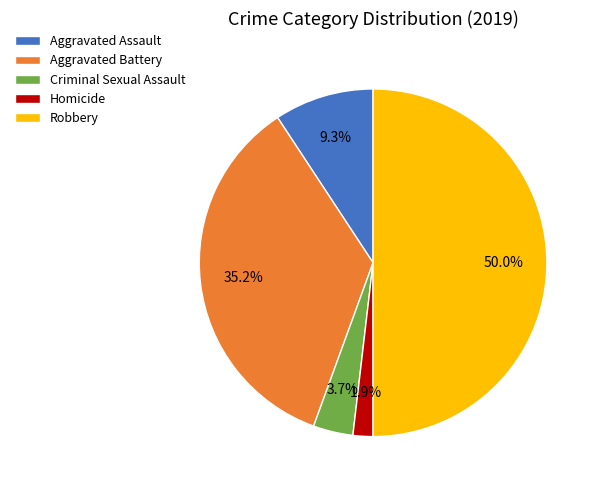

To the nearest percent, what is the average slice percentage?

20%